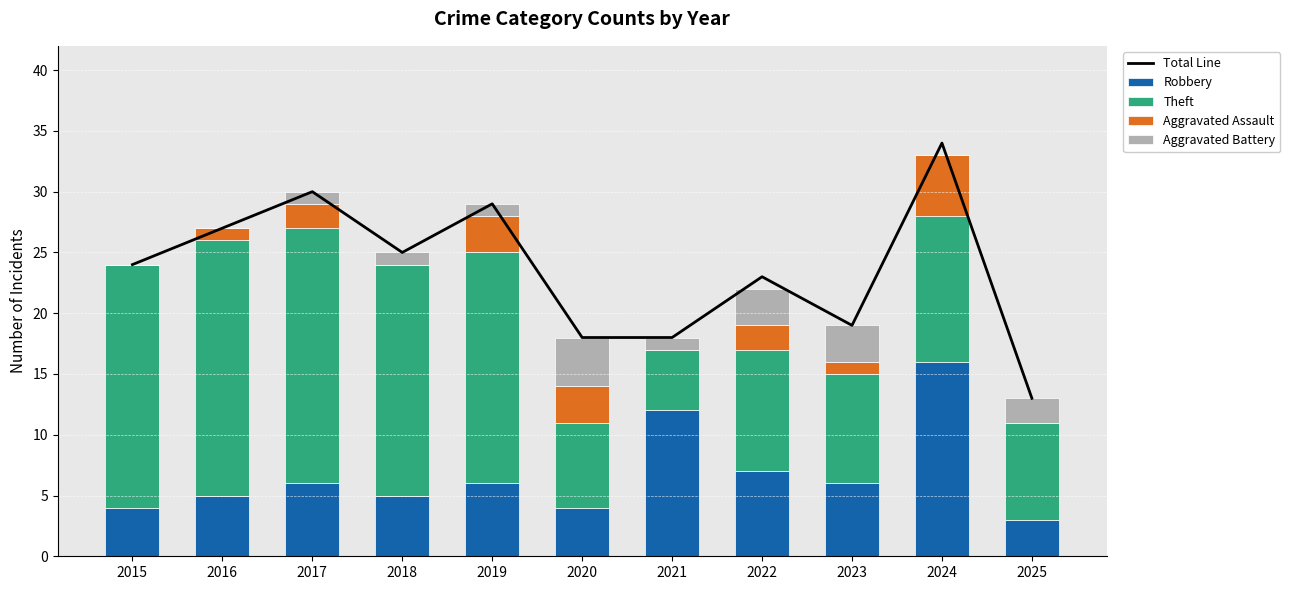

Are the bars horizontal?

No